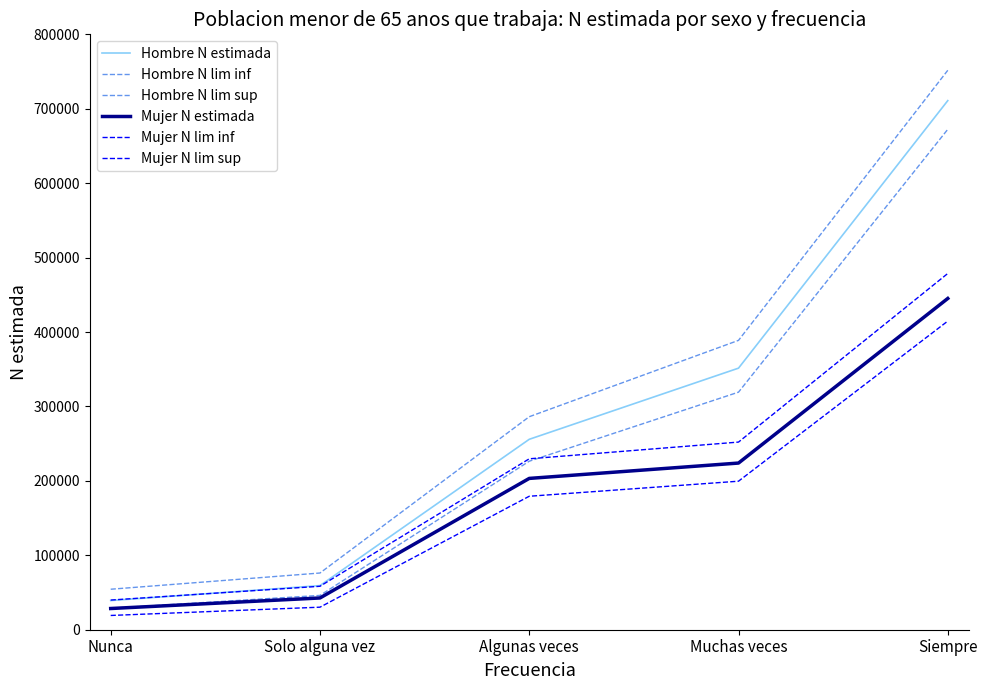

How many lines are shown in the chart?

6